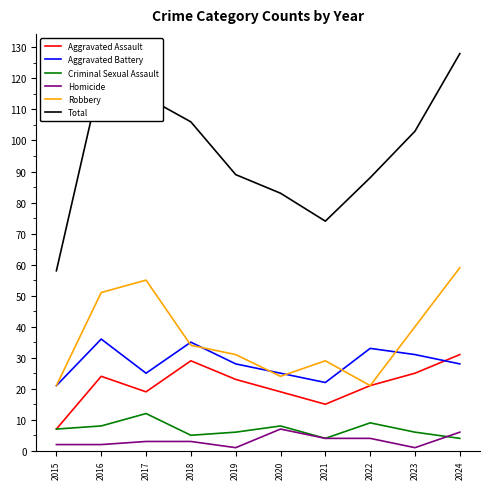

The Robbery series shows 76 at 2016. True or false?

False